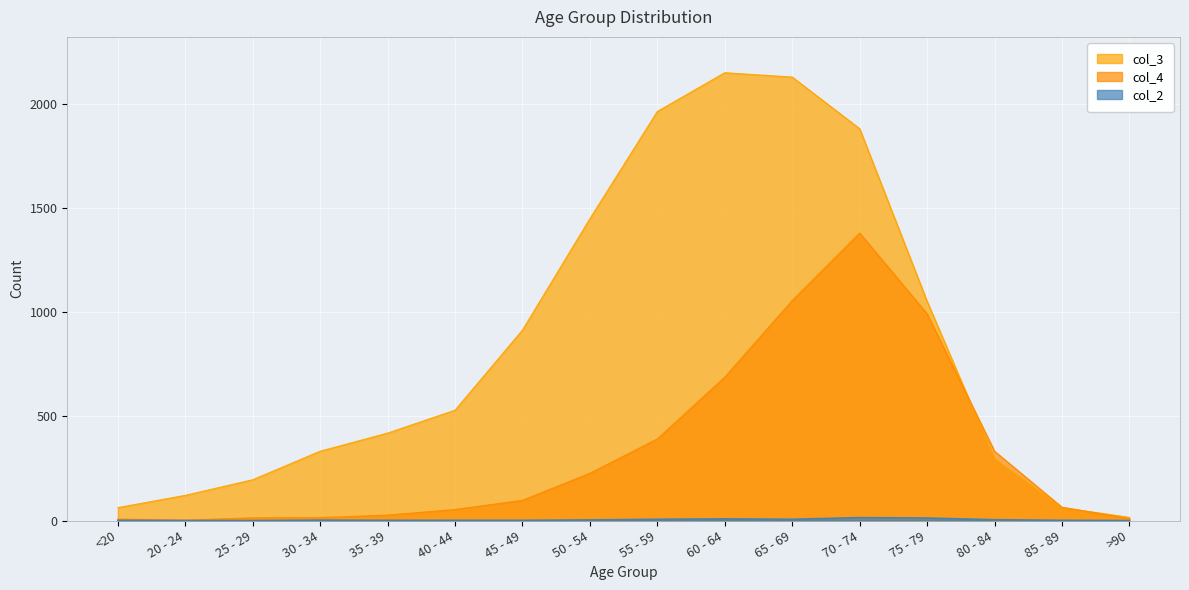

The col_3 series shows 2130 at 65 - 69. True or false?

True